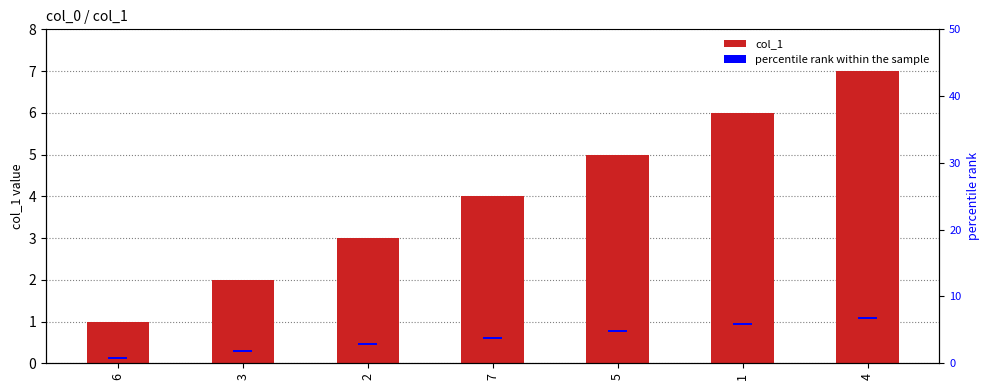

What is the maximum value shown in the chart?

7.0